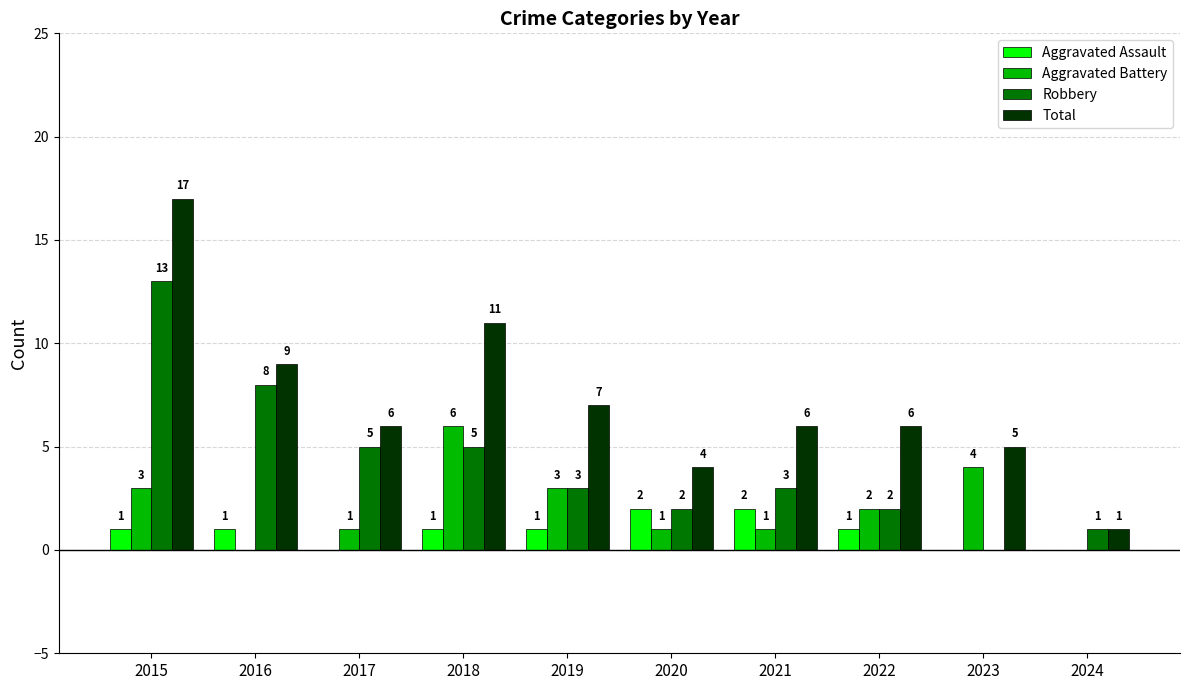

What are all the series names shown in the legend?

Aggravated Assault, Aggravated Battery, Robbery, Total